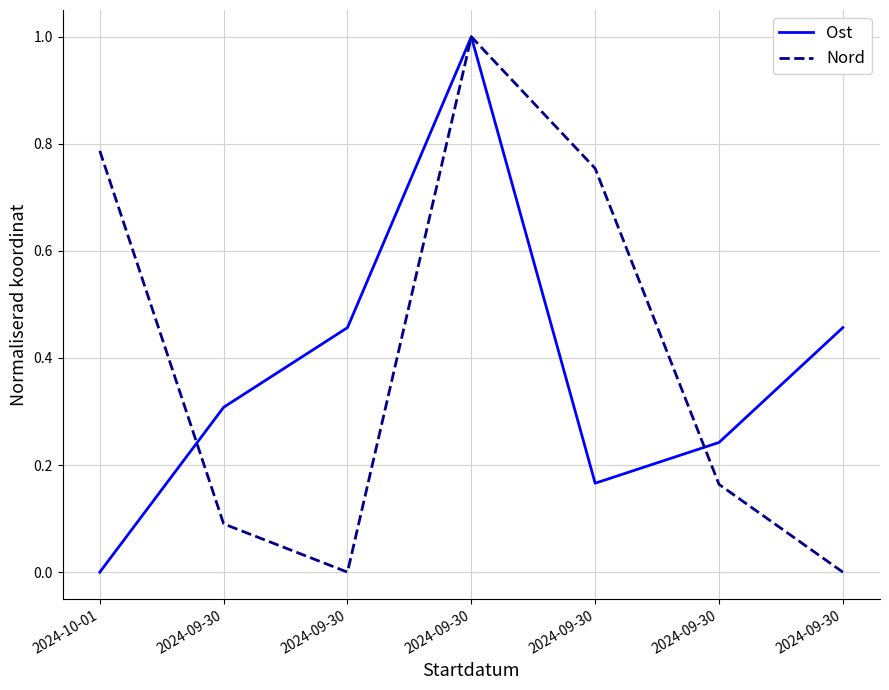

The Nord series shows 0.8 at 2024-09-30. True or false?

True